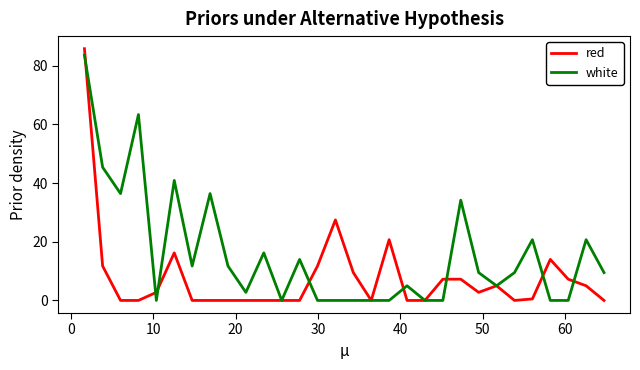

What is the sum of all red values?

234.8